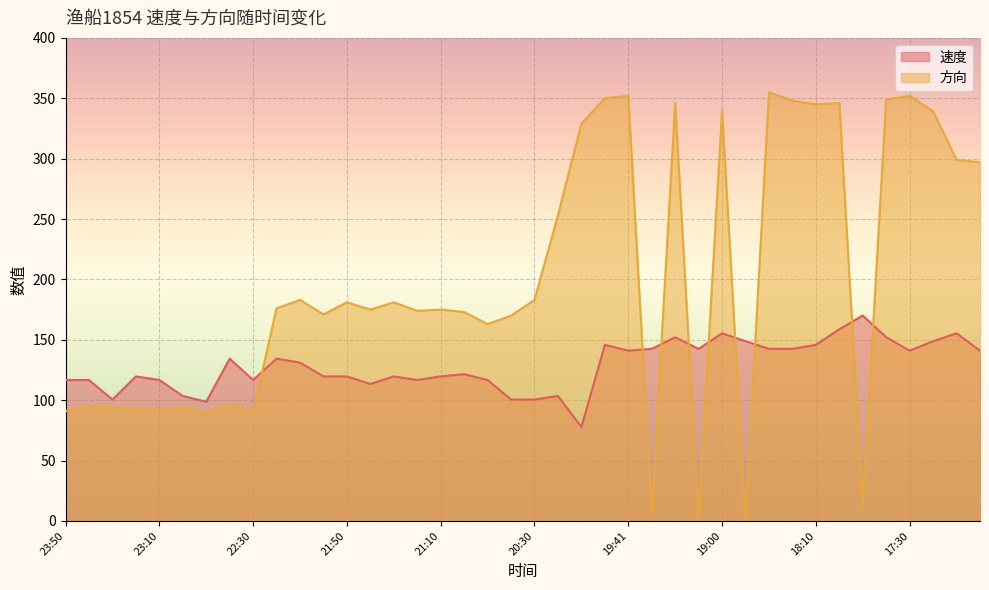

How many data points in 方向 are less than 176?

20